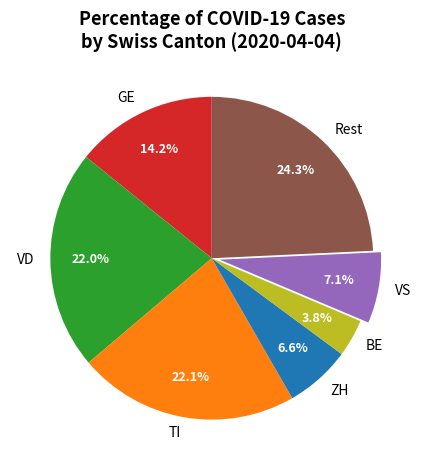

Count the number of slices in the pie.

7